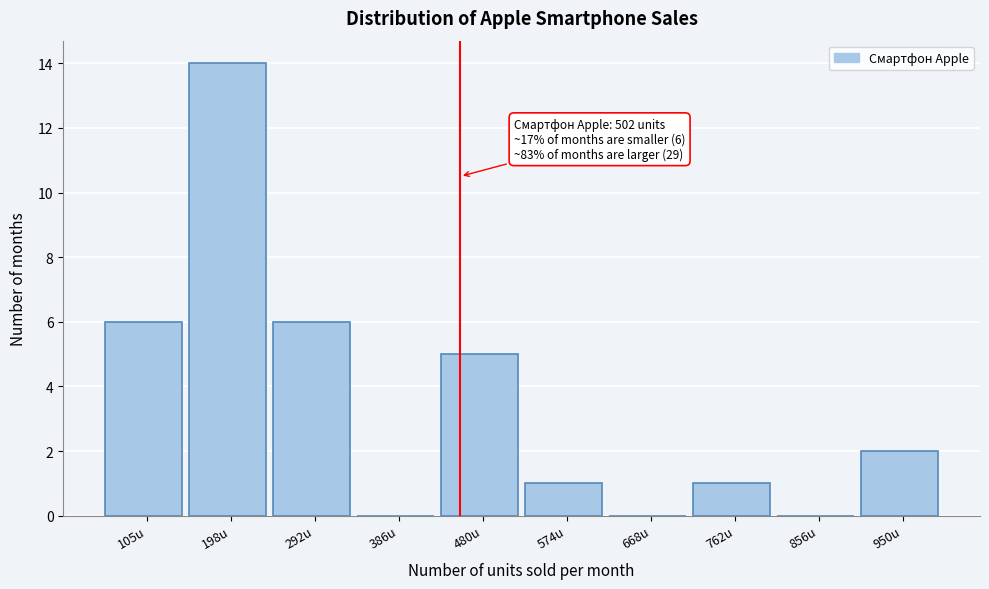

Reading left to right, list all the values displayed in this chart.

105u=6	198u=14	292u=6	386u=0	480u=5	574u=1	668u=0	762u=1	856u=0	950u=2